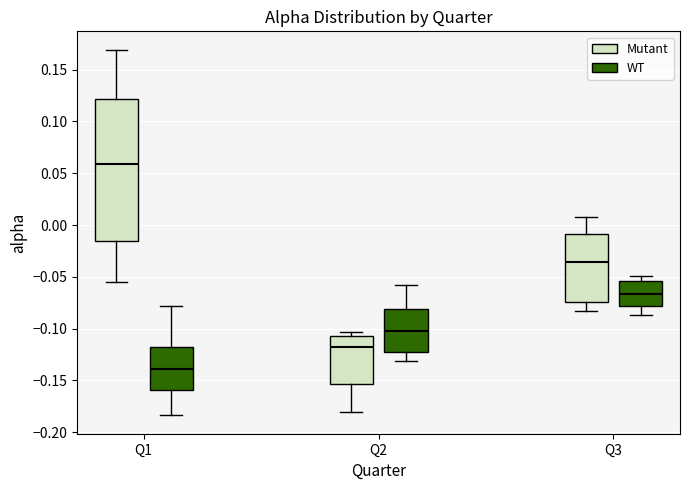

Where does the median line of the box for Q1 (Mutant) sit on the y-axis? The values are not printed on the chart, so give them approximately, as read against the axis.

0.060